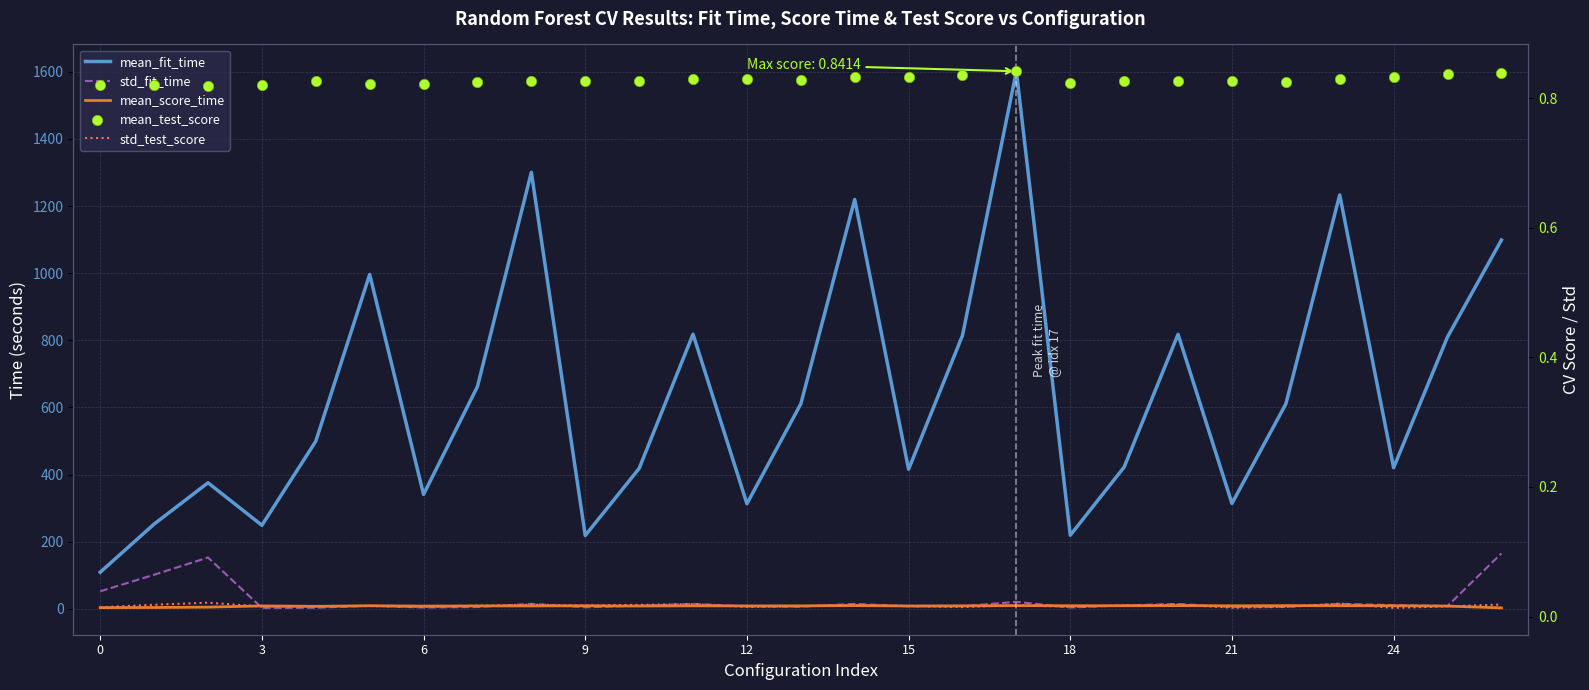

At which category is the sum across all series the highest?

17